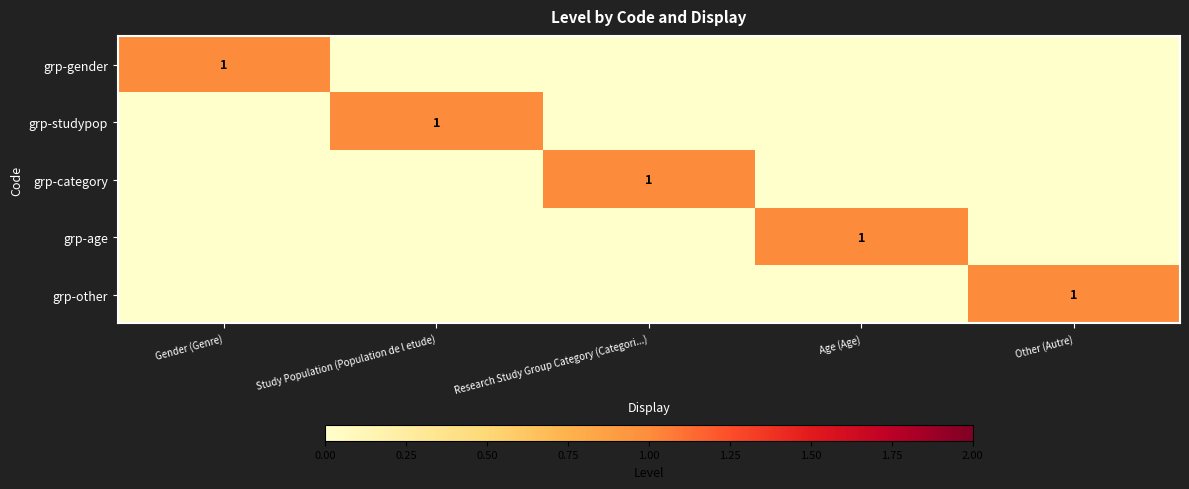

The value of grp-studypop at Study Population (Population de l etude) is 1. True or false?

True